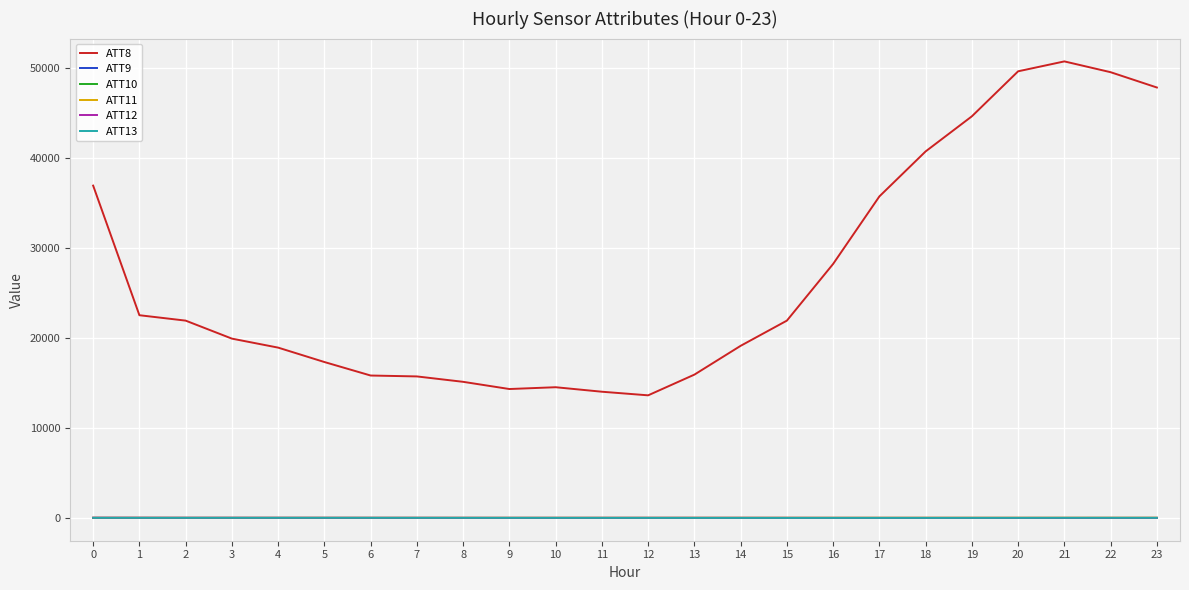

Is it true that ATT9 equals -10.0 at 21?

True